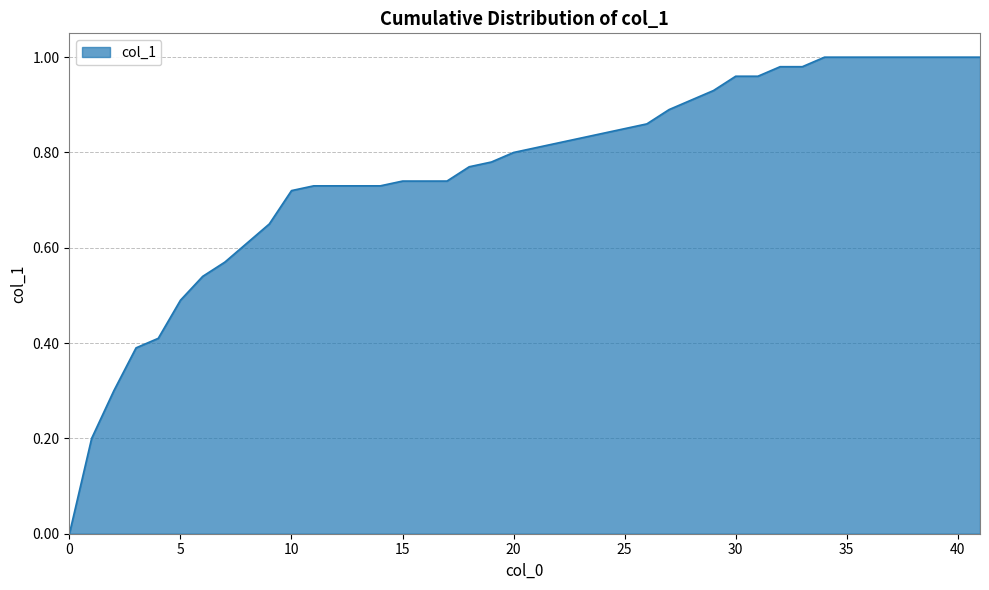

True or false: the data has more than 0 interior local peaks.

False